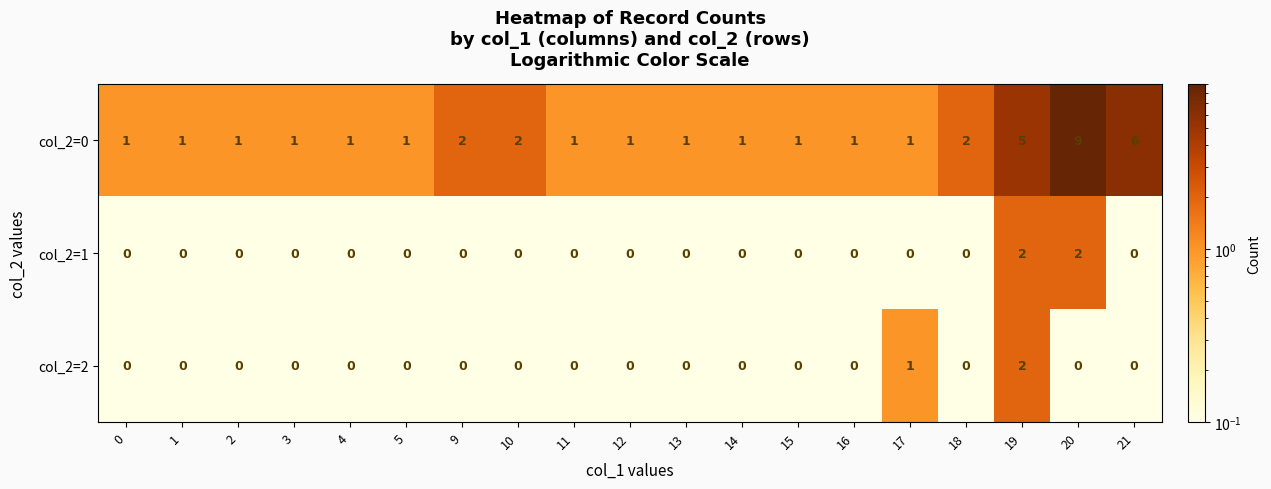

How many col_2=1 values are between 0 and 1?

17